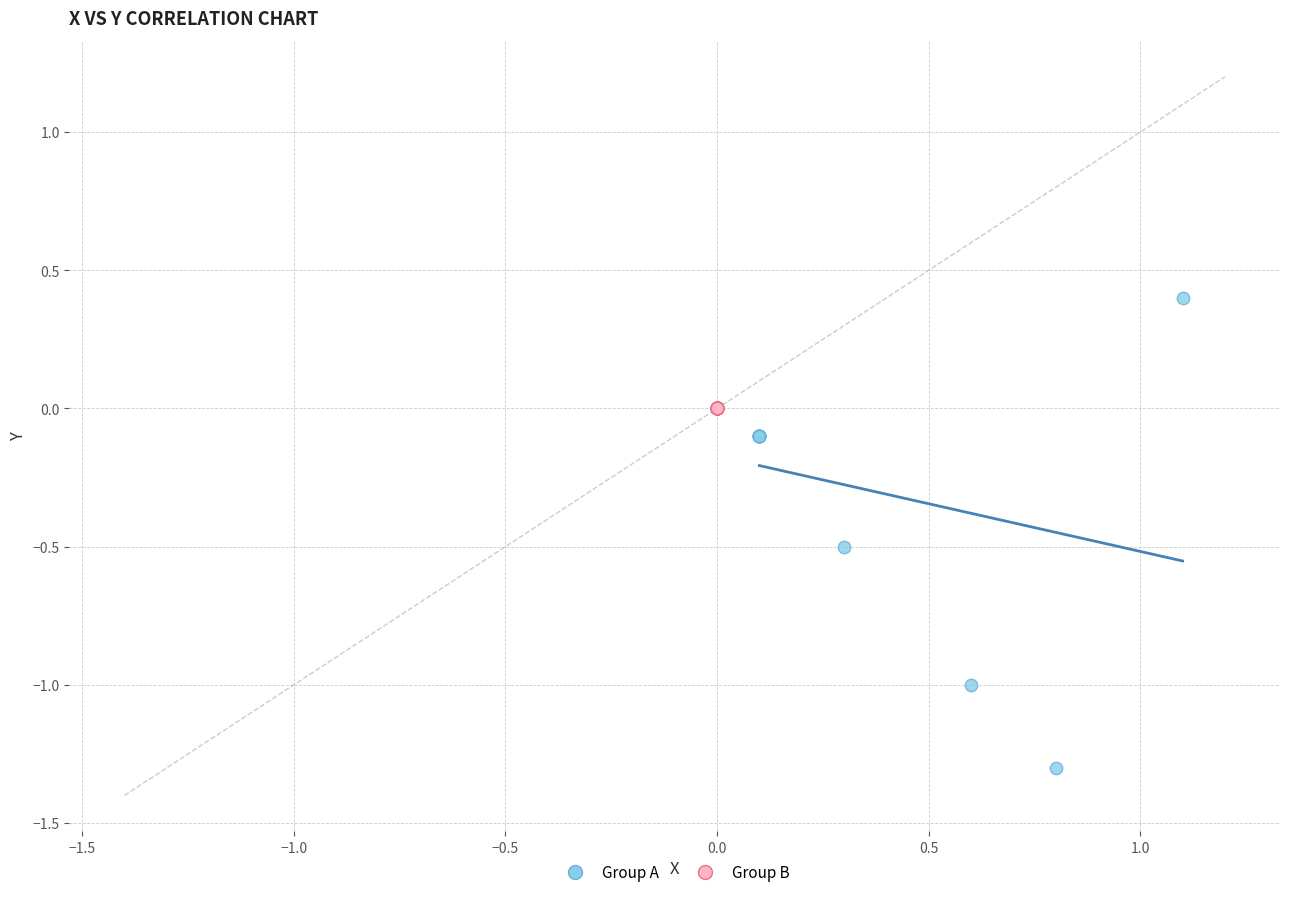

Which series contains the highest Y value?

Group A